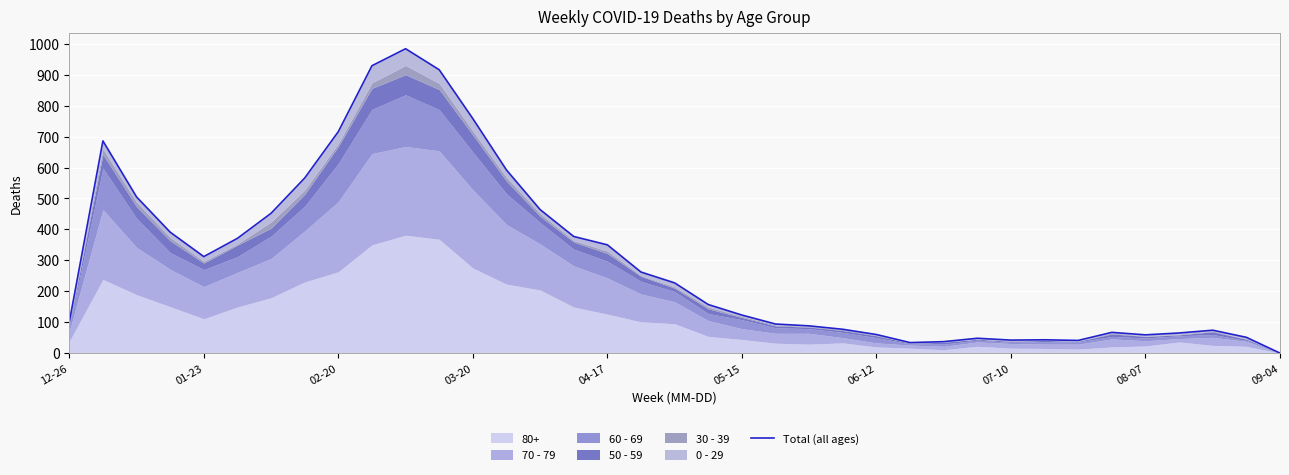

What is the sum of all values?

11118